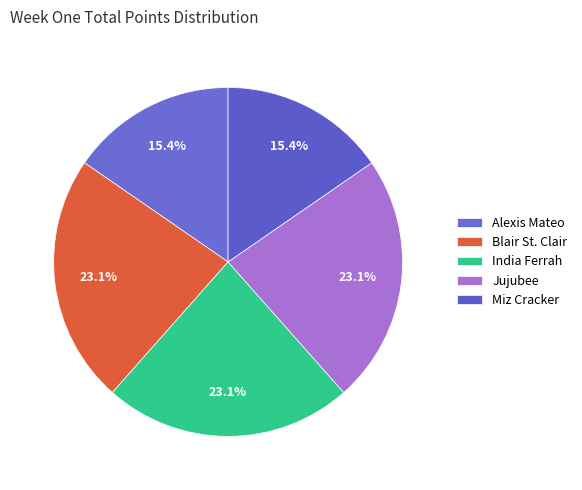

How many segments does this pie chart have?

5